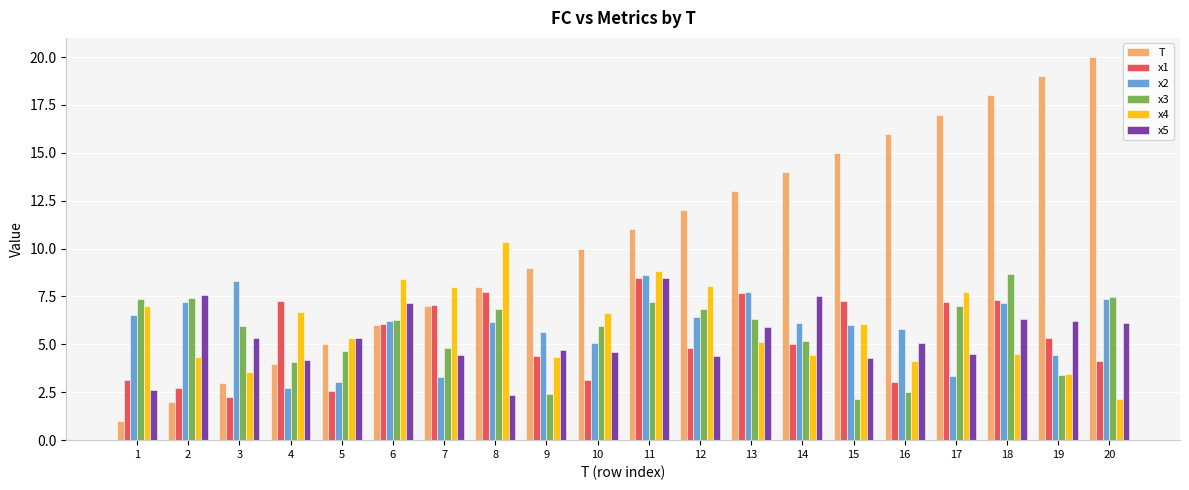

What is the difference between the second highest and minimum values in the x4 series?

6.7